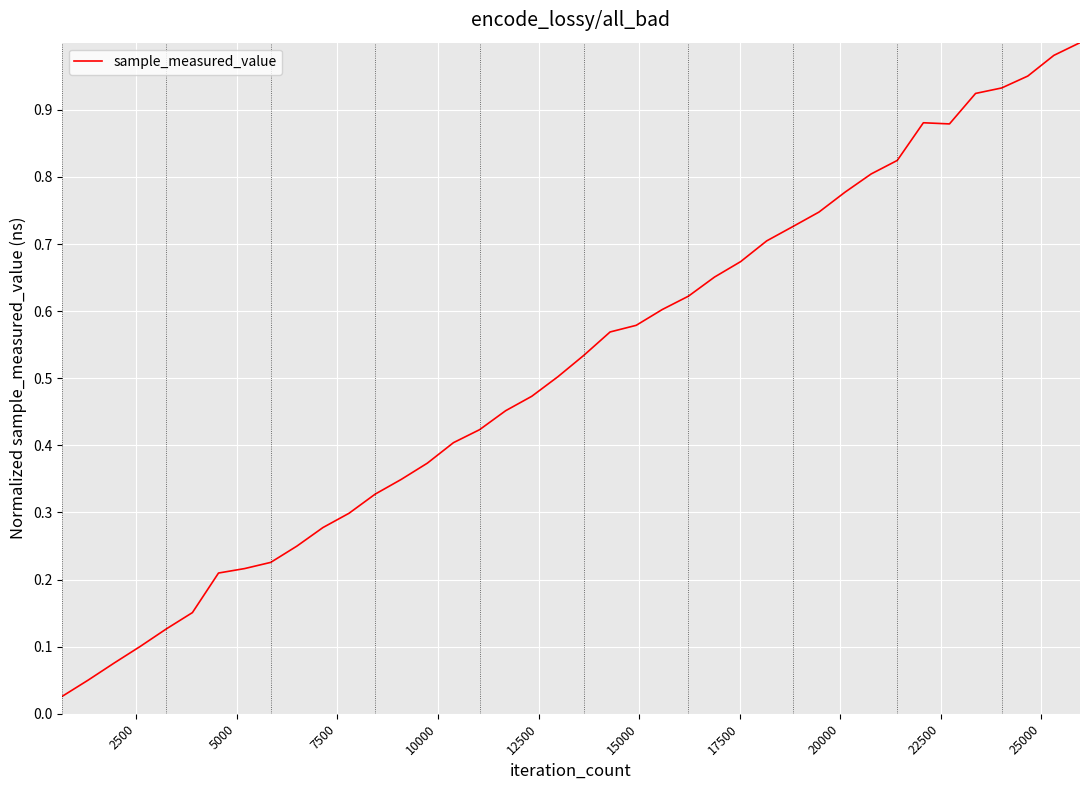

What is the maximum value shown in the chart?

1.0